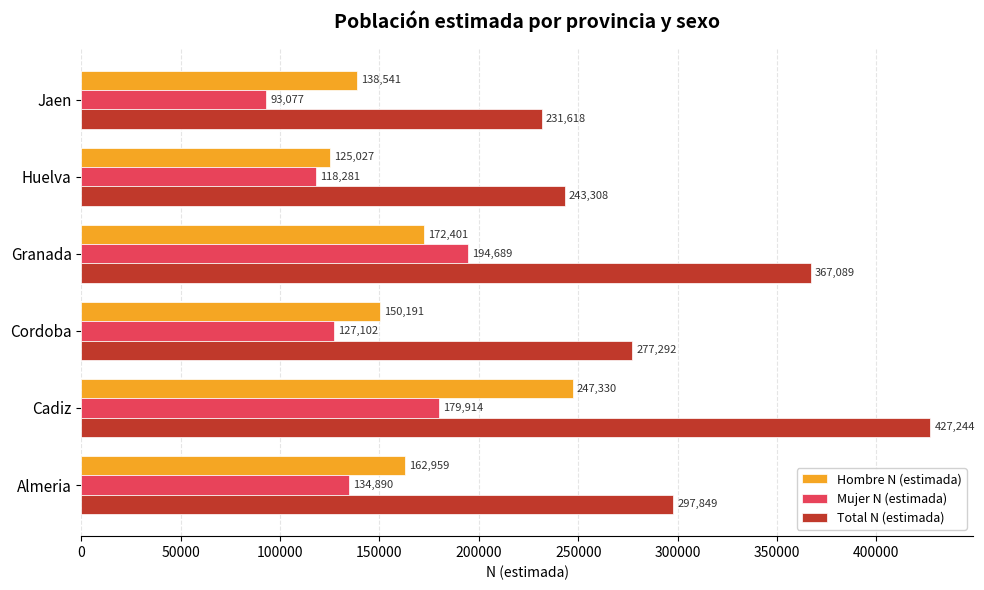

What is the difference between the highest and lowest values at Cadiz?

247330